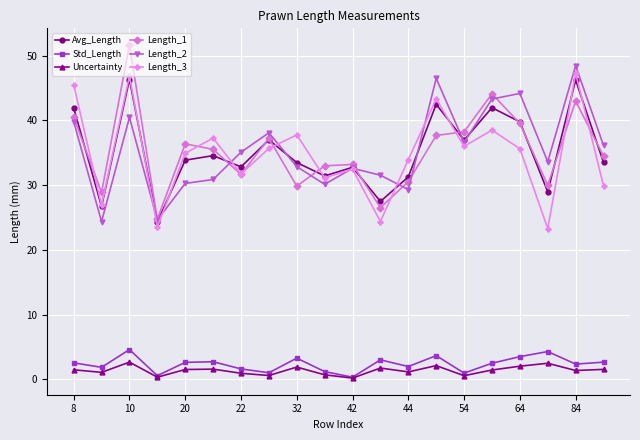

True or false: Uncertainty and Length_1 cross at least once.

False